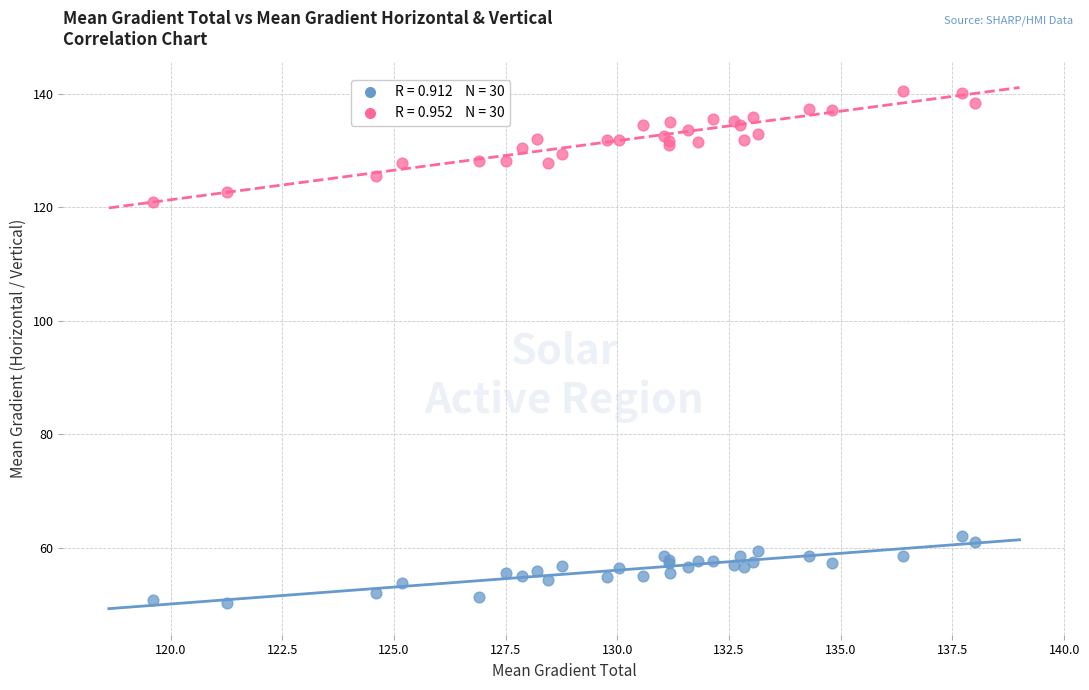

Across all series, what Y value is closest to 95?

120.9